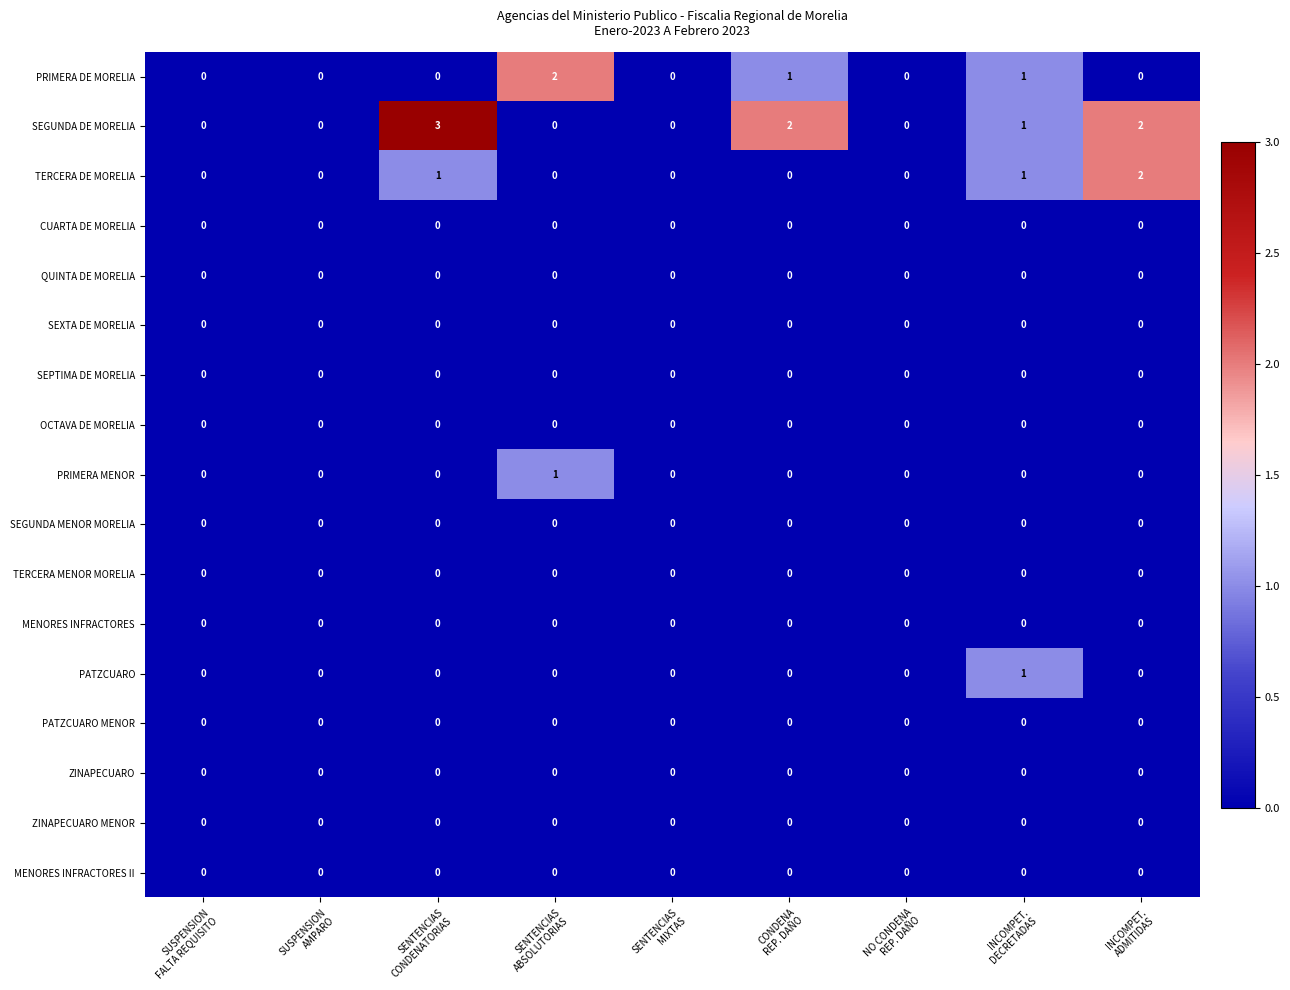

Which series has the largest total across all categories?

SEGUNDA DE MORELIA